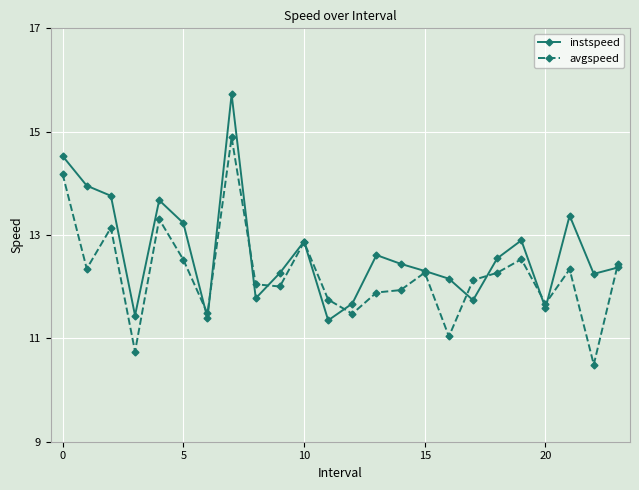

List the series in order of their overall mean, lowest first.

avgspeed, instspeed